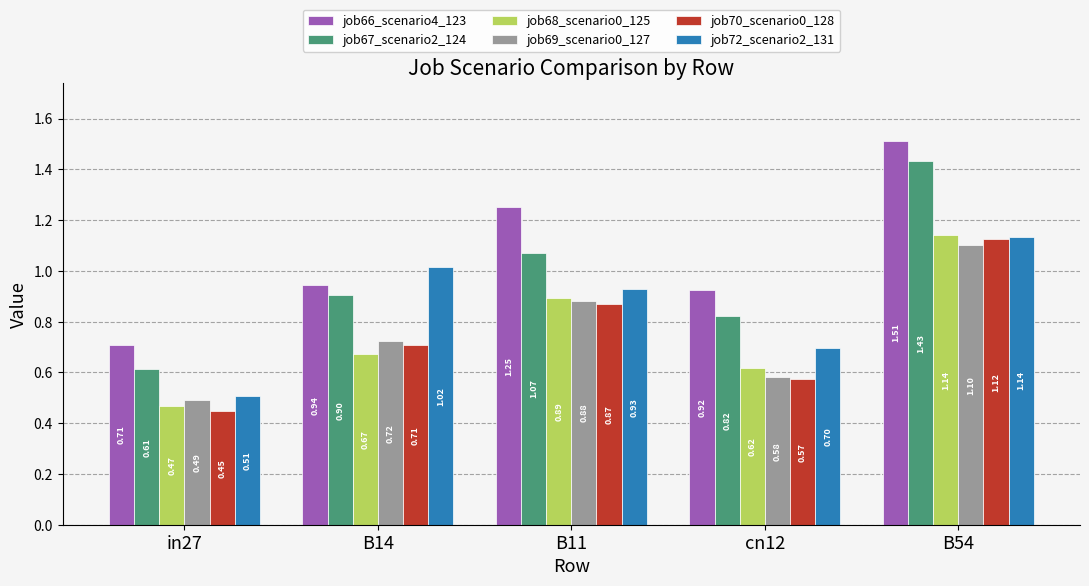

Does the chart contain any negative values?

No